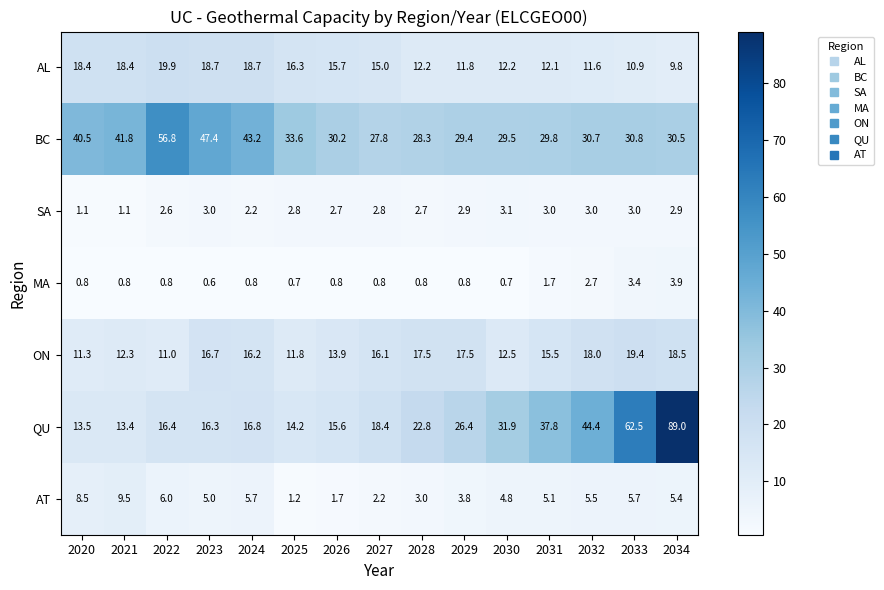

Which series changed the most between 2030 and 2033?

QU